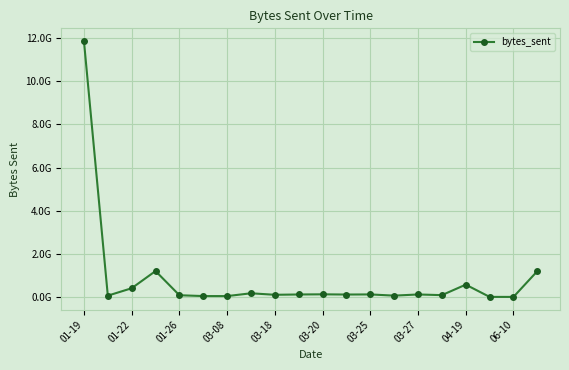

Is this an area chart (filled region under the line)?

No